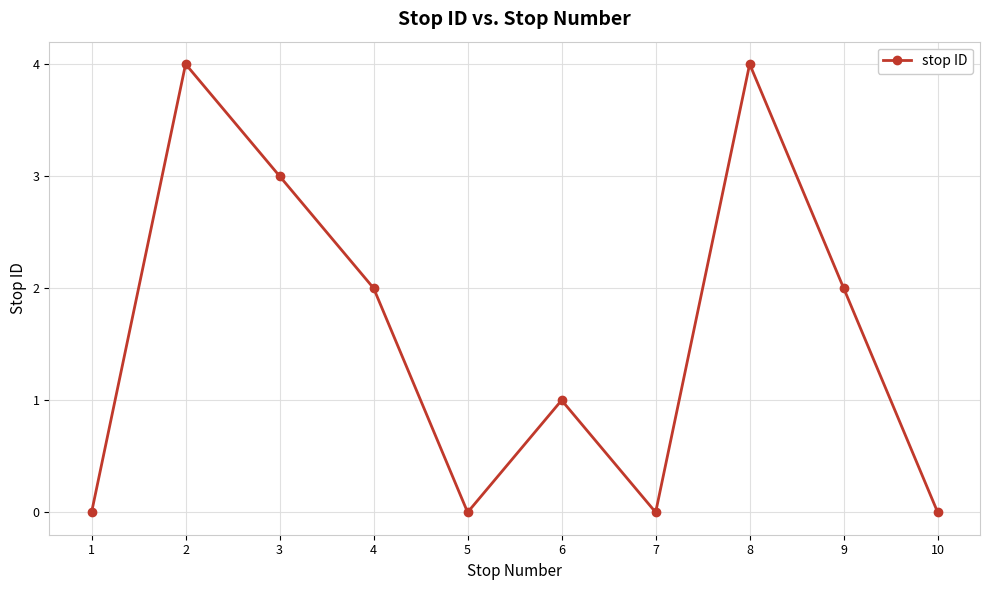

How many lines are shown in the chart?

1